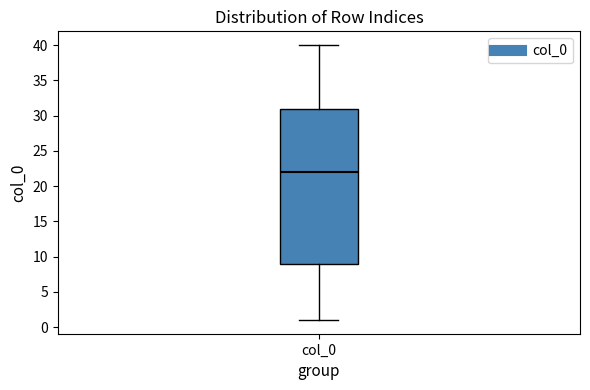

Transcribe this box plot: give where the median line is, the range the box spans, and where the two whiskers end, as read against the y-axis. The values are not printed on the chart, so give them approximately, as read against the axis.

median 22, box 9 to 31, whiskers 1 to 40